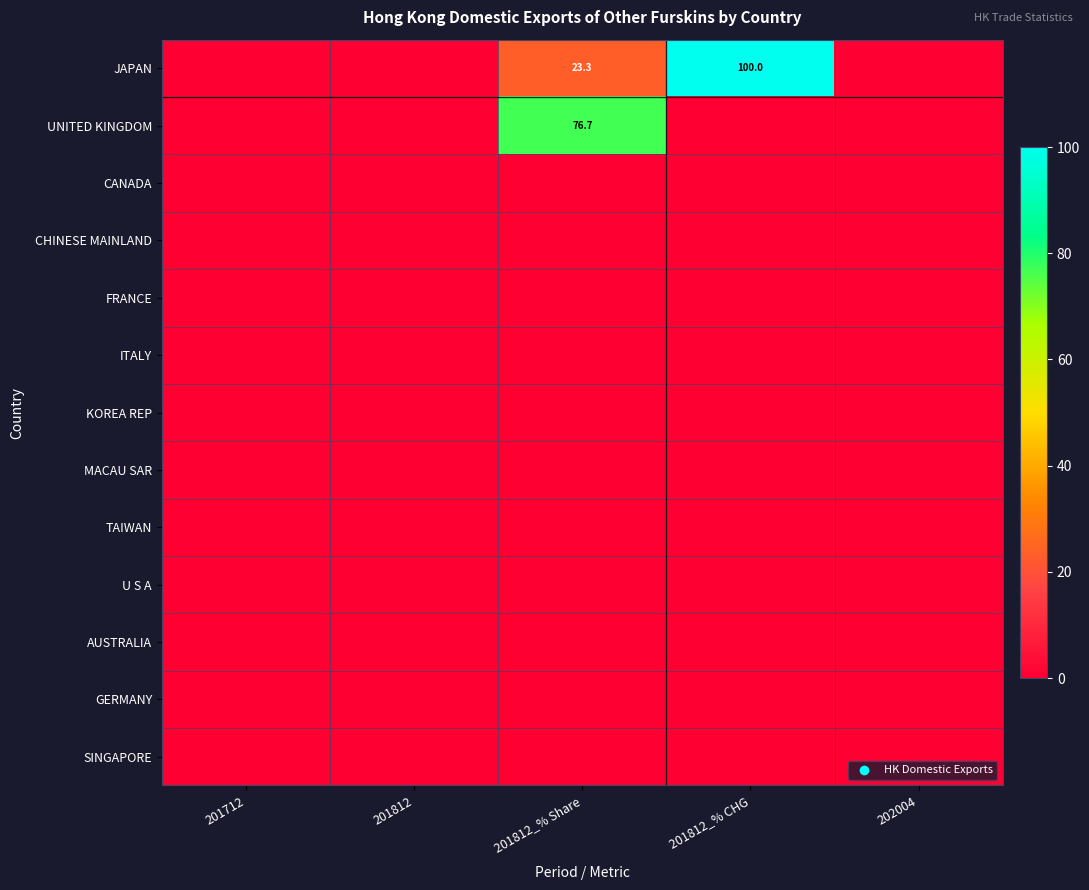

What is the maximum value shown in the chart?

100.0